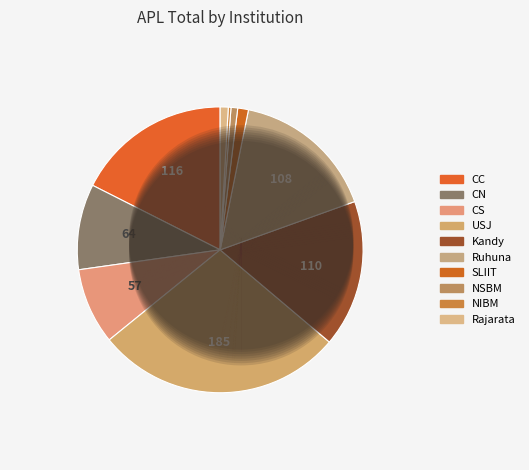

How many slices are in this pie chart?

10